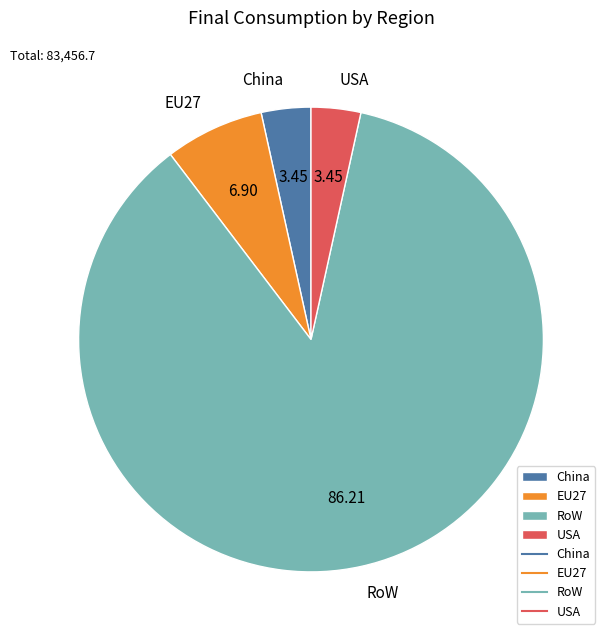

What is the largest slice in the pie chart?

RoW